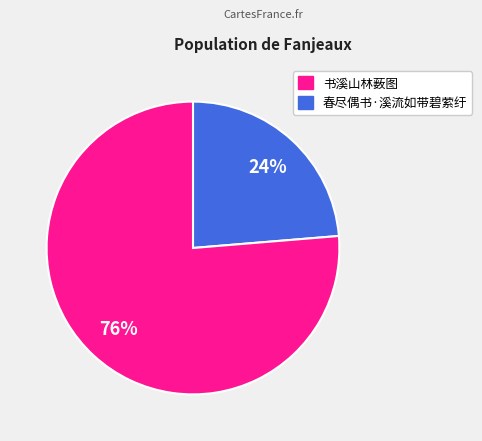

To the nearest percent, what is the average slice percentage?

50%